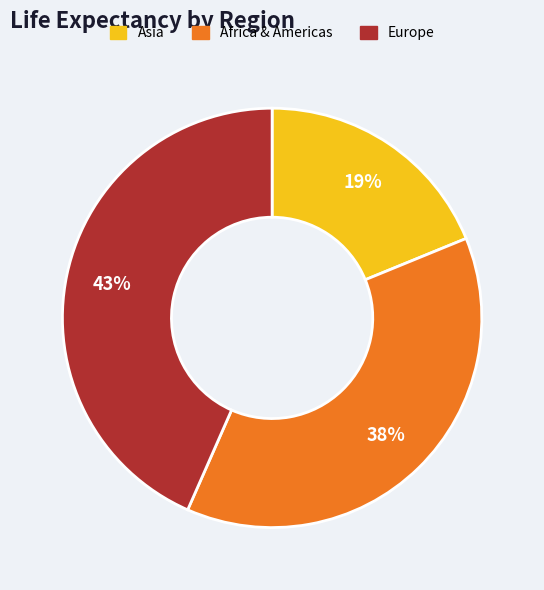

To the nearest percent, what is the average slice percentage?

33%